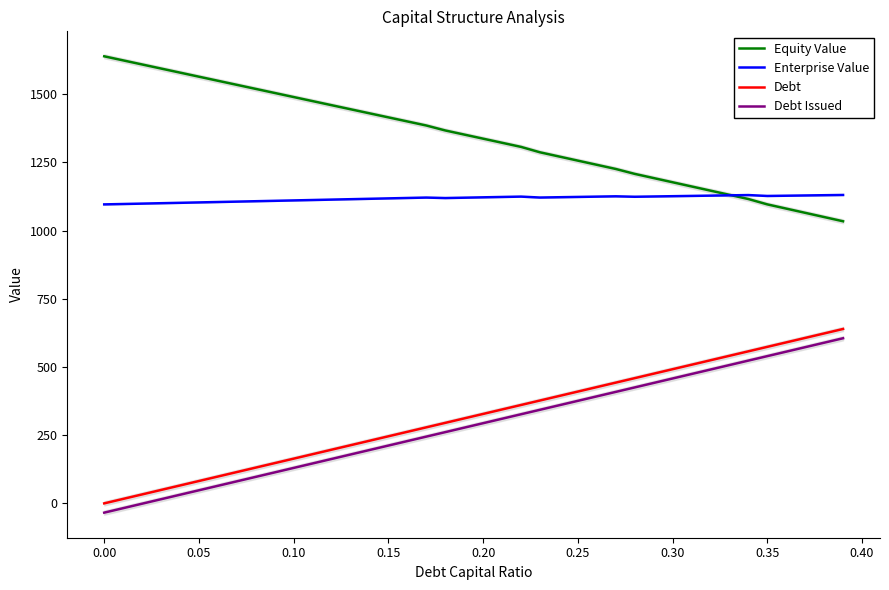

The value of Debt at 0.30 is 188.3. True or false?

False